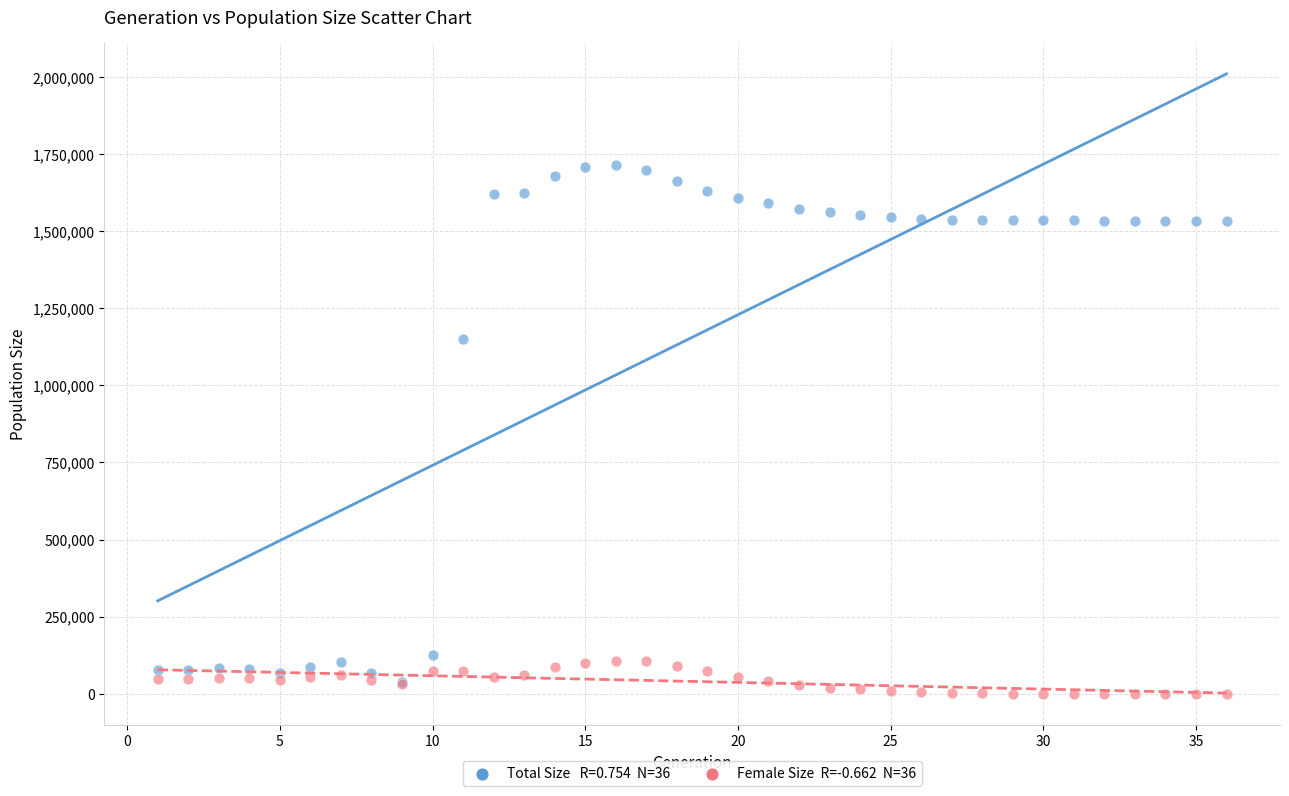

Across all series, what Y value is closest to 856398?

1150451